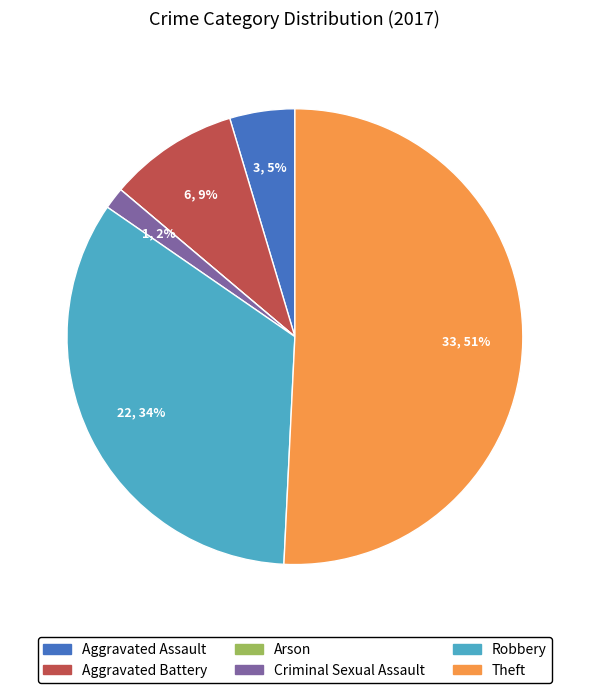

To the nearest percent, what is the difference between the Aggravated Battery and Theft slice percentages?

42%